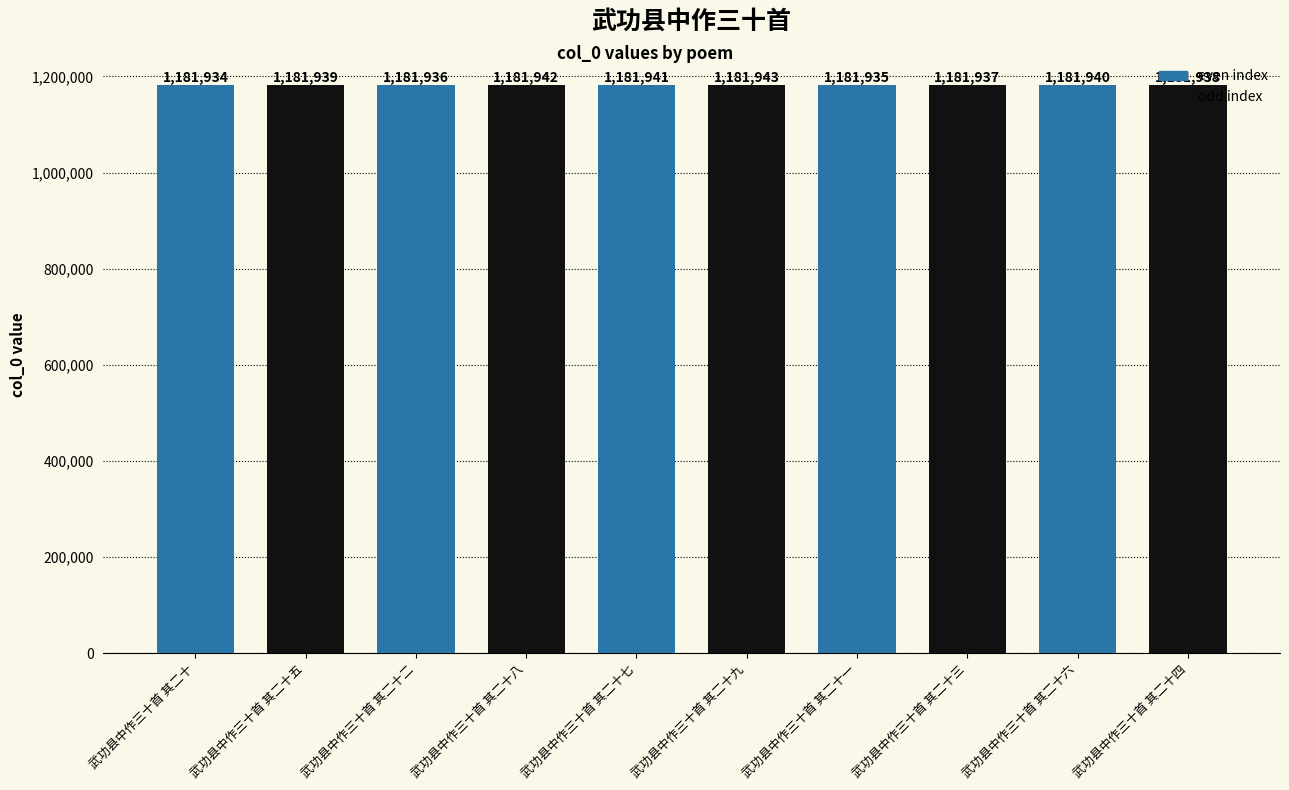

List the labels in order of value, largest first.

武功县中作三十首 其二十九, 武功县中作三十首 其二十八, 武功县中作三十首 其二十七, 武功县中作三十首 其二十六, 武功县中作三十首 其二十五, 武功县中作三十首 其二十四, 武功县中作三十首 其二十三, 武功县中作三十首 其二十二, 武功县中作三十首 其二十一, 武功县中作三十首 其二十